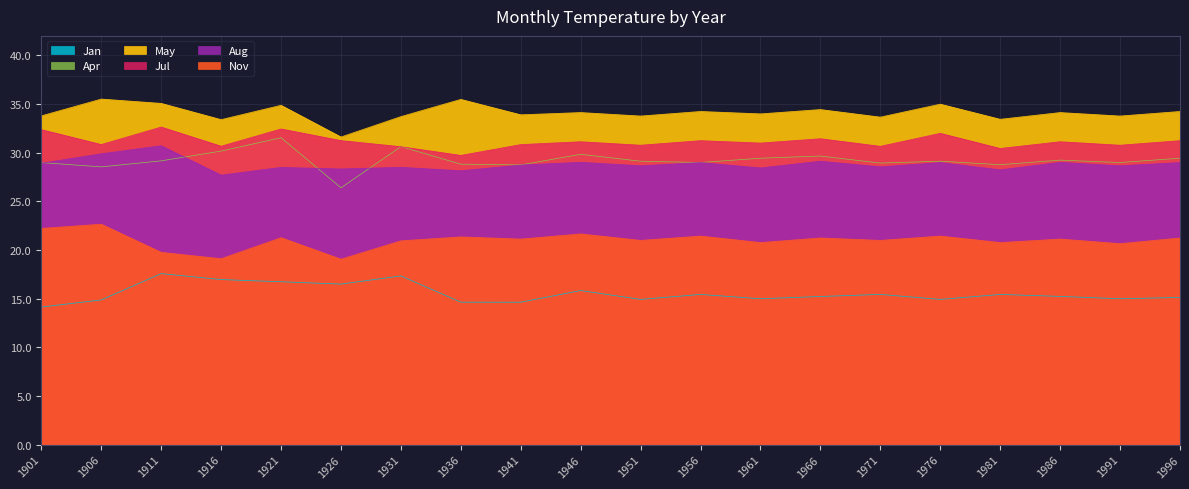

What is the difference between the highest and lowest values at 1926?

15.1